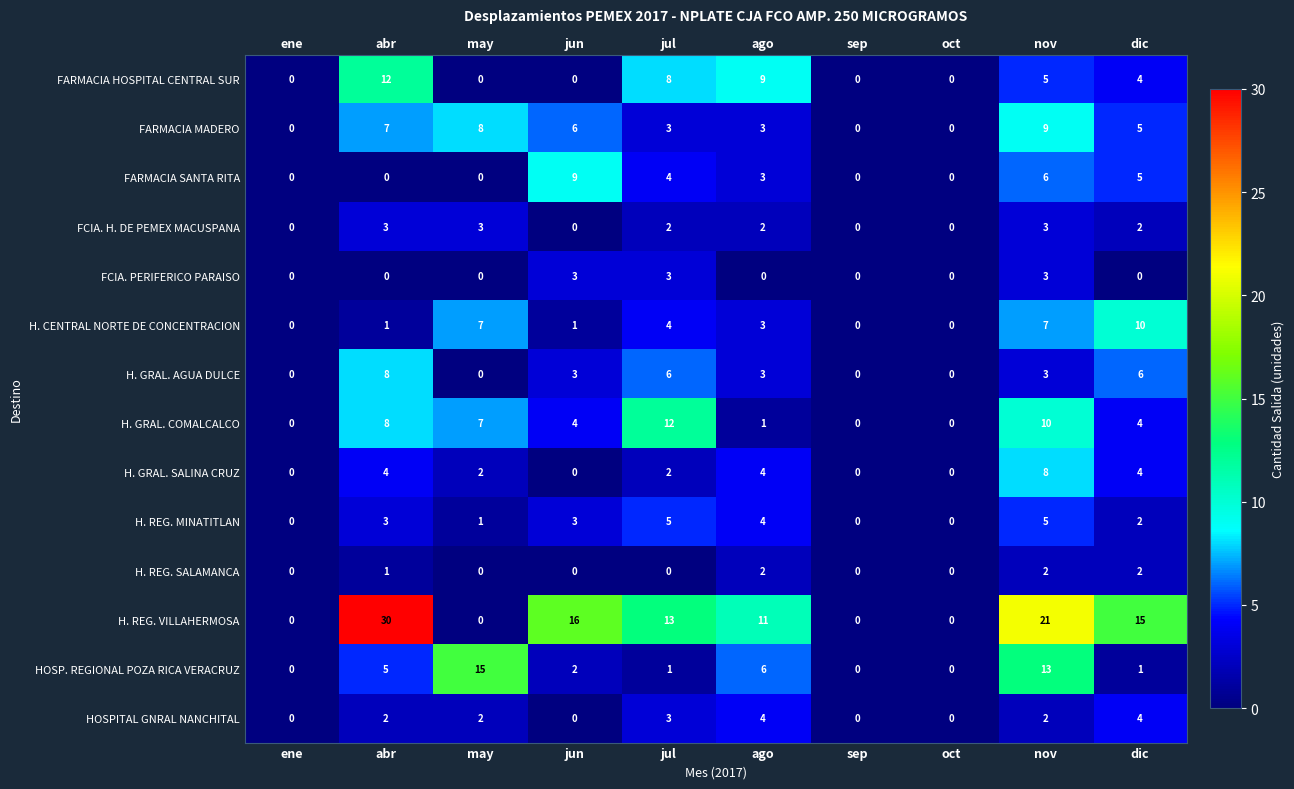

True or false: HOSP. REGIONAL POZA RICA VERACRUZ has a value of 0 at oct.

True